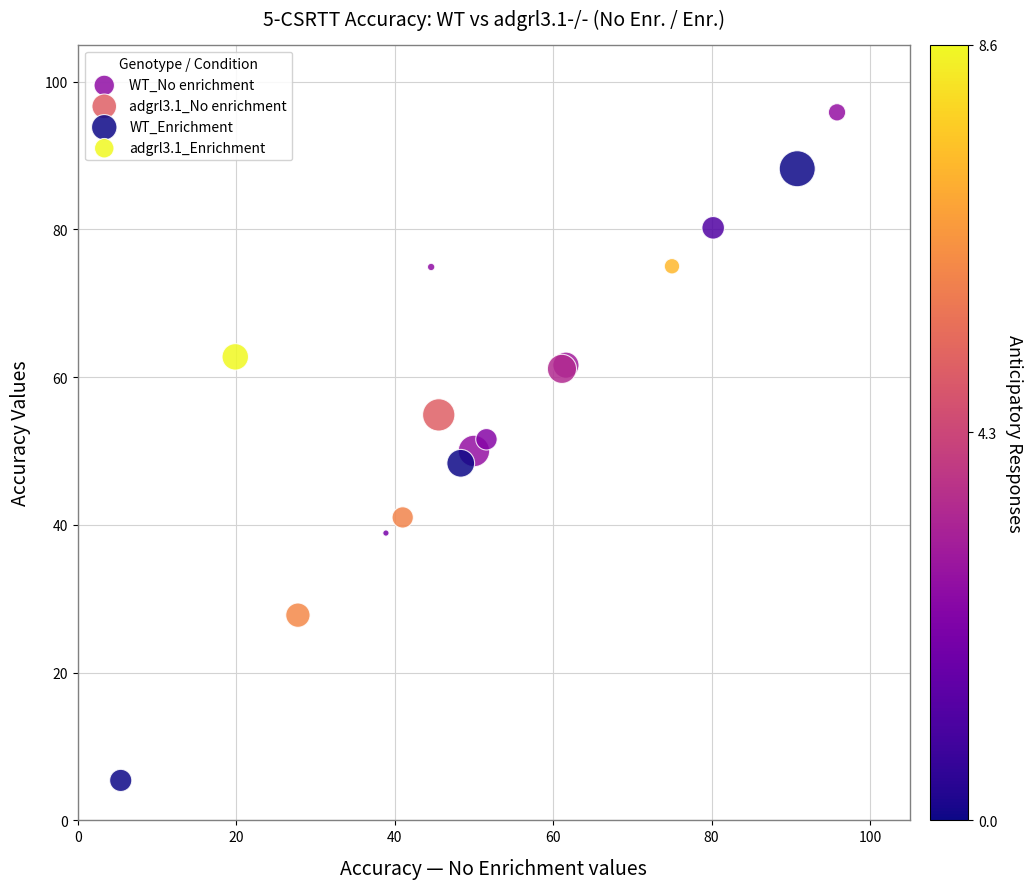

What are all the series names shown in the legend?

WT_No enrichment, adgrl3.1_No enrichment, WT_Enrichment, adgrl3.1_Enrichment